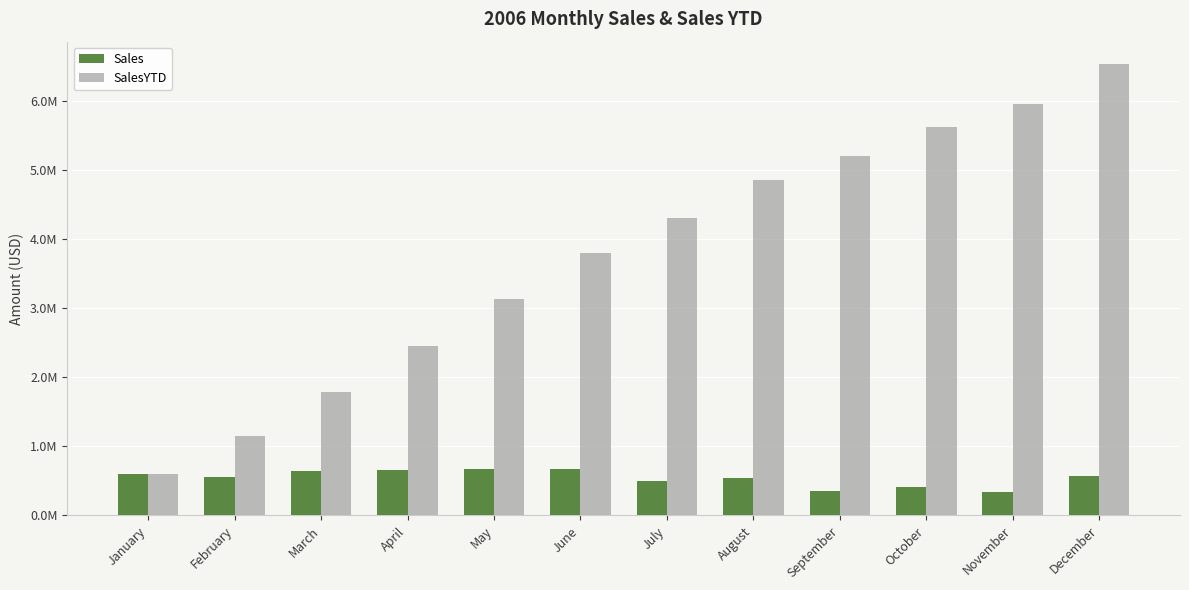

What is the sum of the SalesYTD values at October and March?

7409632.9